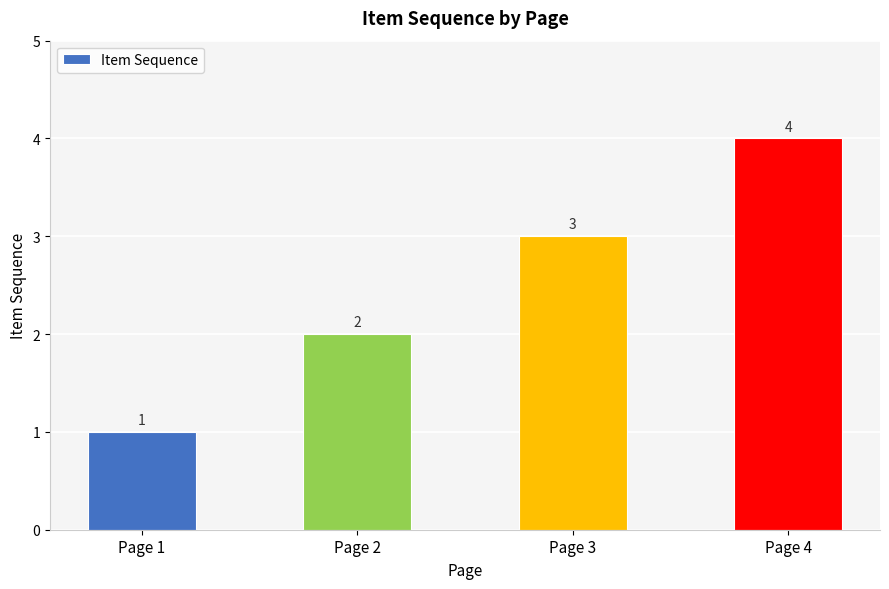

How many values are between 2 and 4?

3